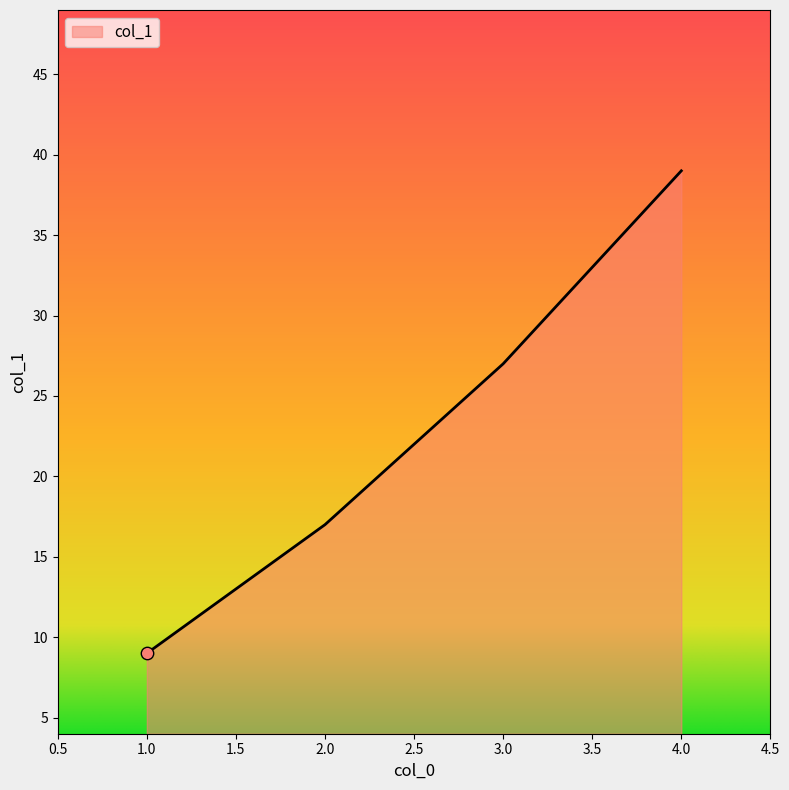

Which has a higher value, 4.0 or 3.0?

4.0